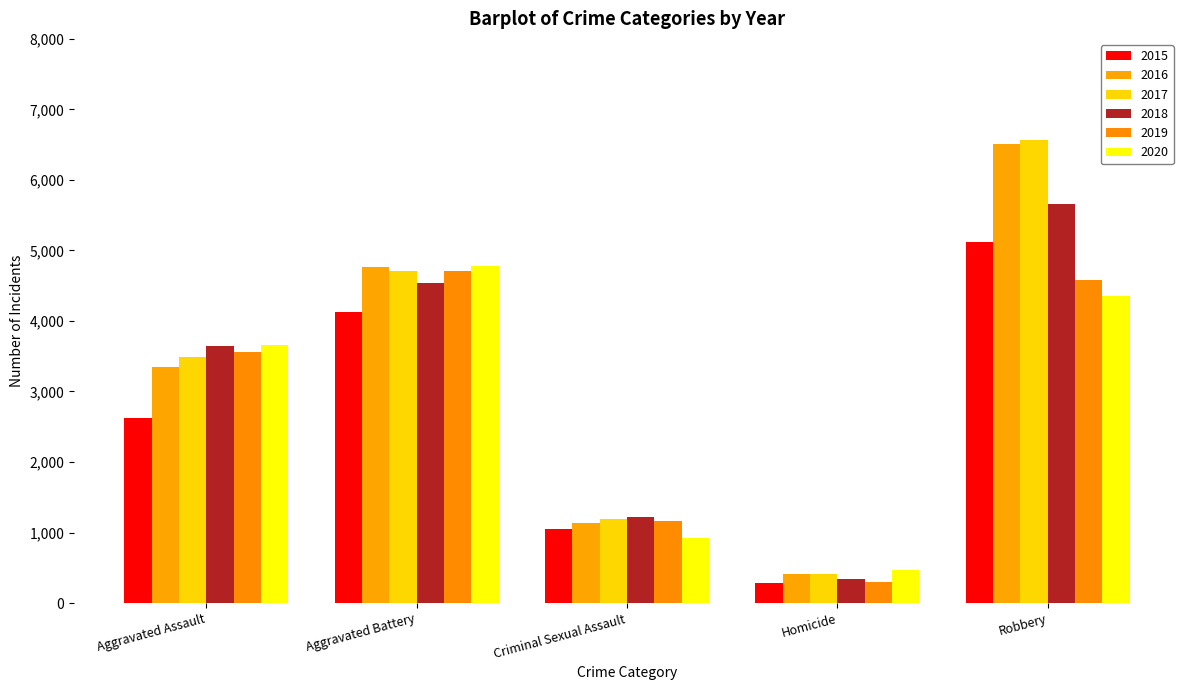

What is the value of the 2019 bar at the 1st from the left?

3558